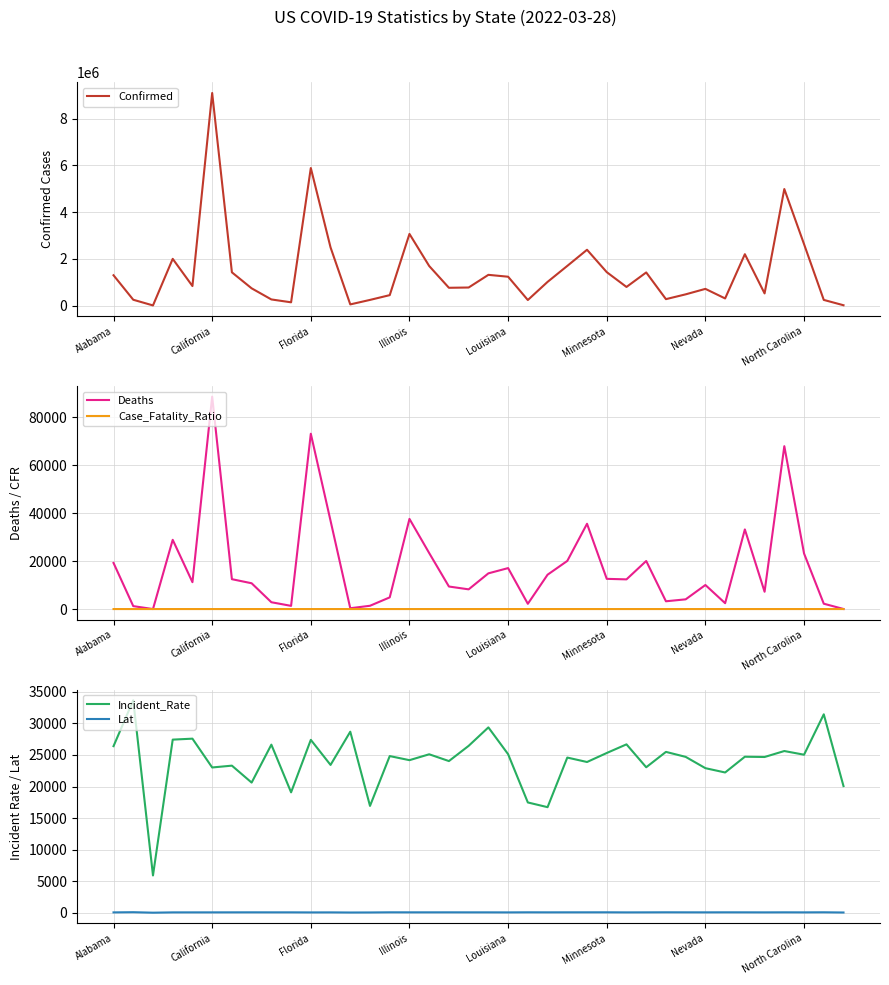

What is the average value of the Lat series?

36.4